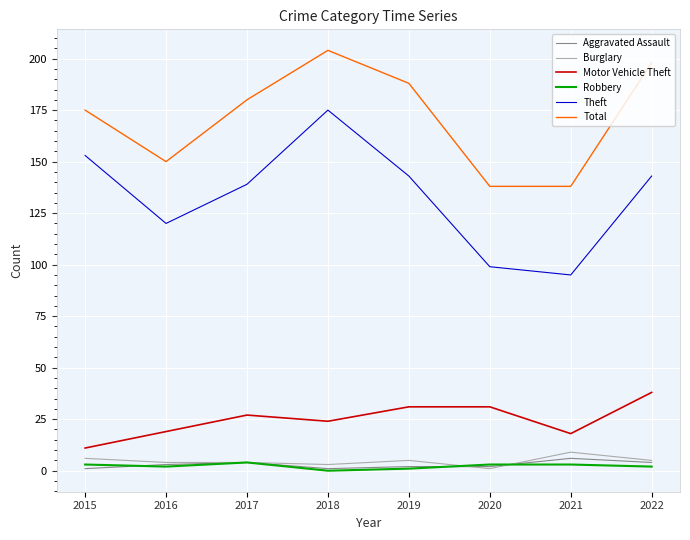

What is the average value of the Theft series?

133